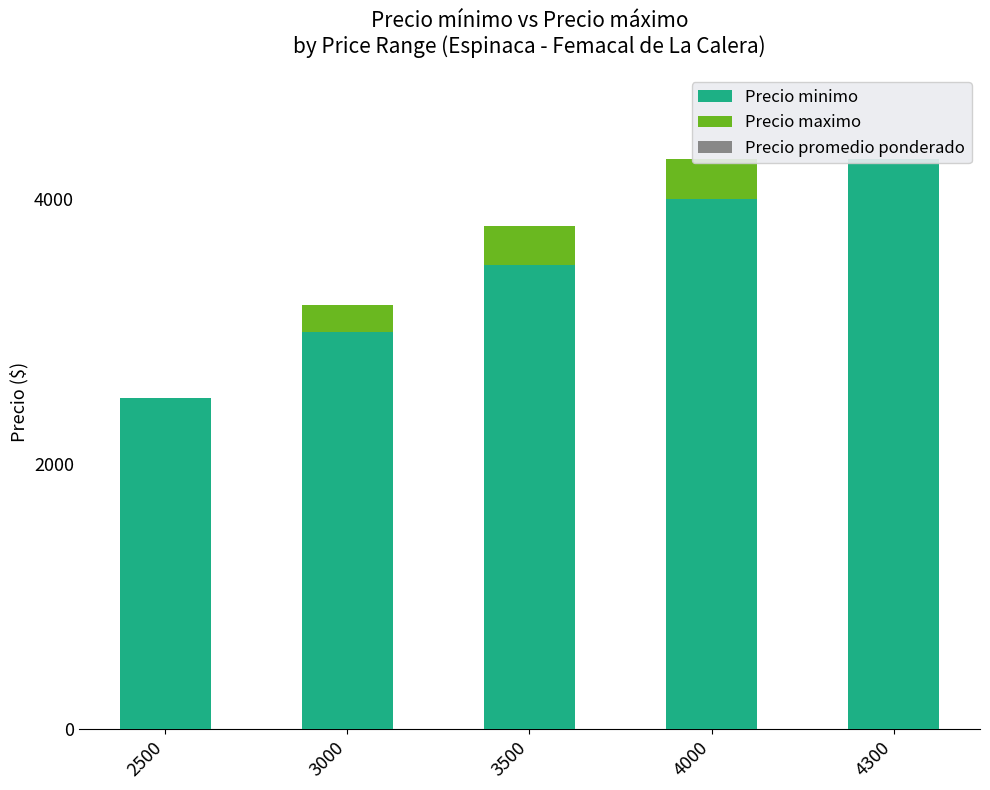

Which has a higher value, 3000 or 2500?

3000